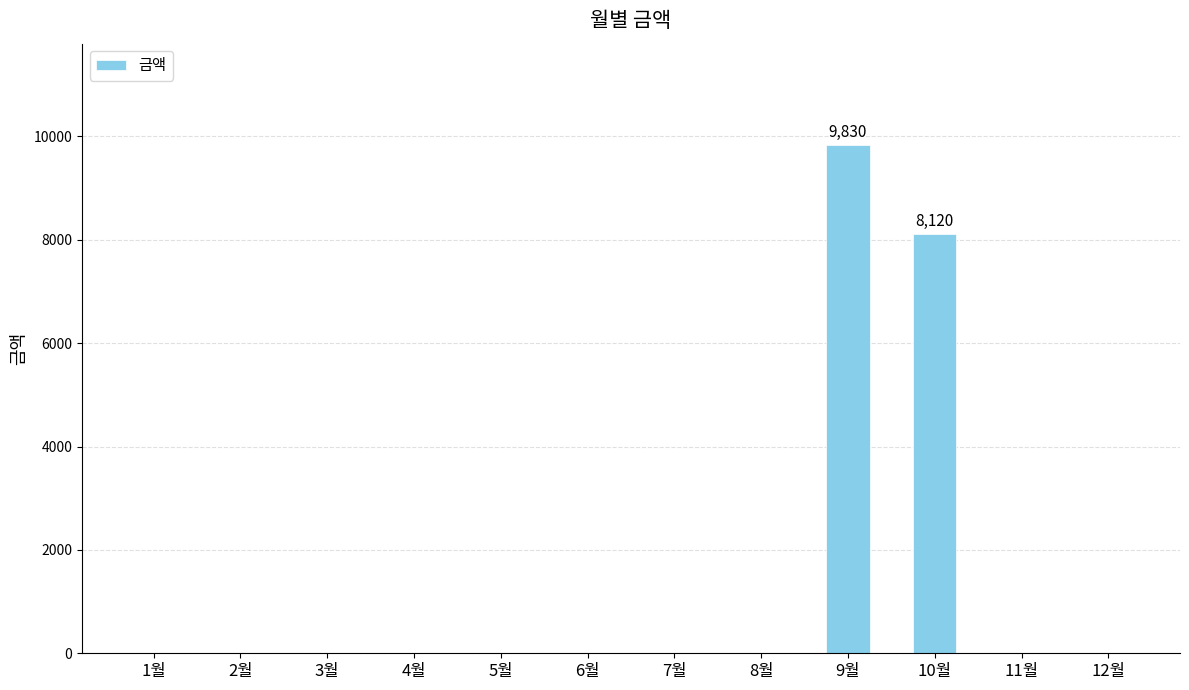

Which label corresponds to the largest value in the chart?

9월